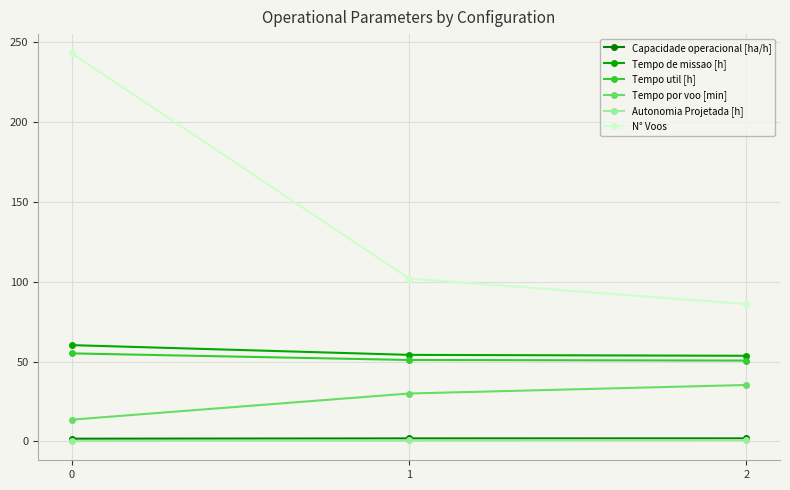

Is the value of Capacidade operacional [ha/h] at 0 greater than the value of Tempo de missao [h] at 1?

No